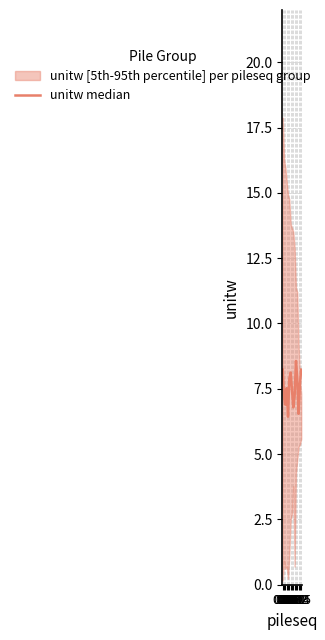

Which has a higher value, 010 or 015?

015